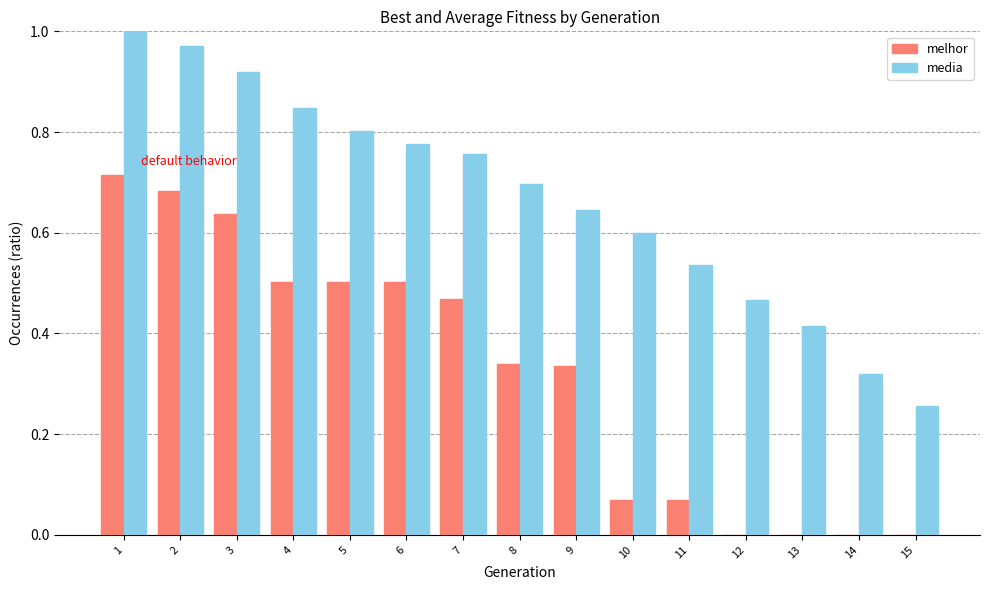

Is the value of melhor at 15 greater than the value of media at 9?

No